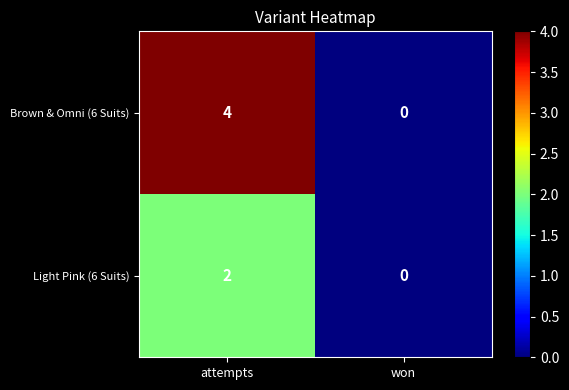

What is the sum of the Brown & Omni (6 Suits) values at won and attempts?

4